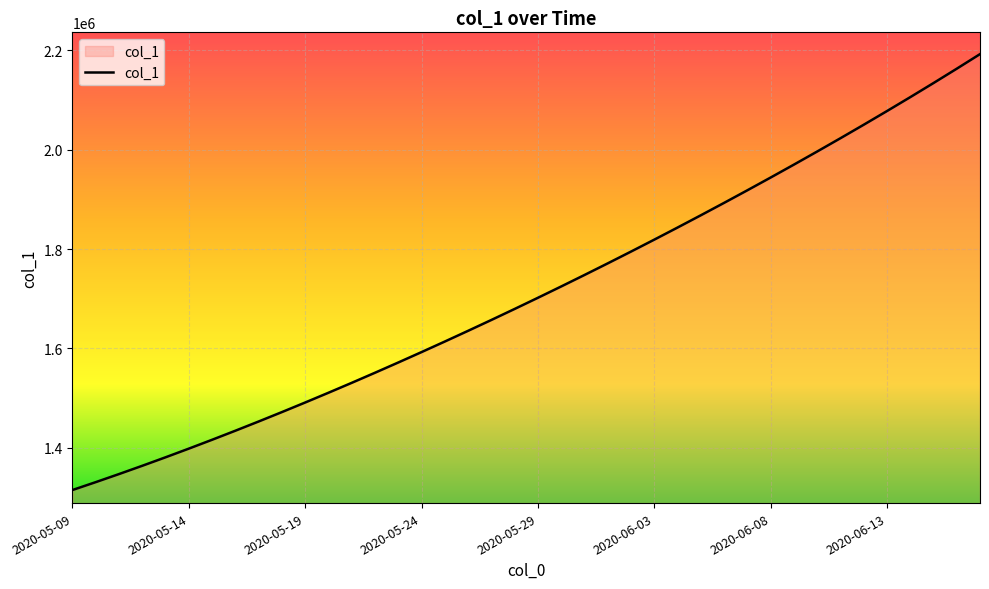

What is the minimum value shown in the chart?

1315099.0